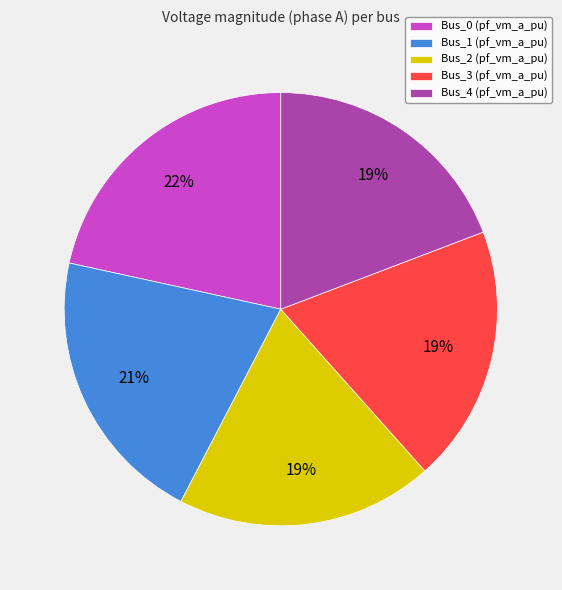

Does Bus_4 represent more than half of the total?

No